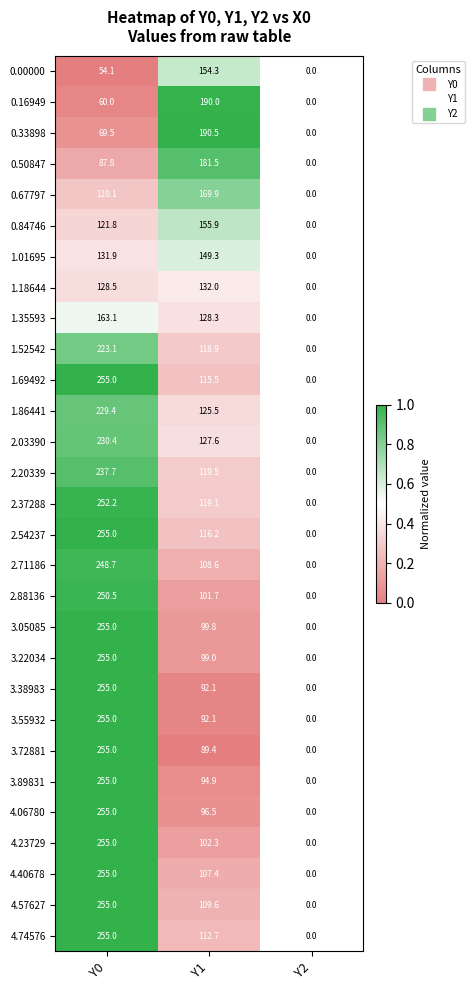

What is the average value of the 2.03390 series?

119.3